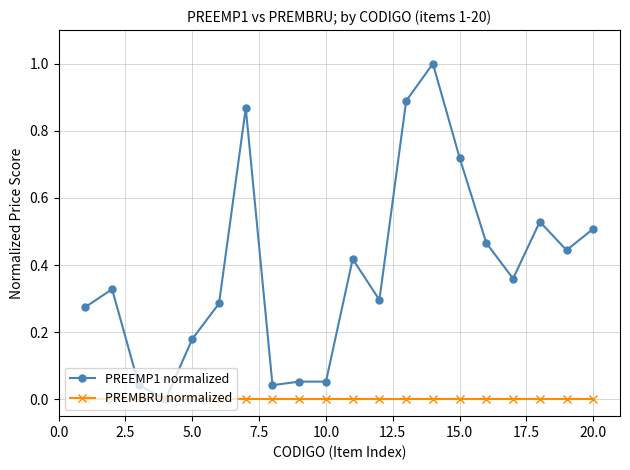

Which series has the largest total across all categories?

PREEMP1 normalized